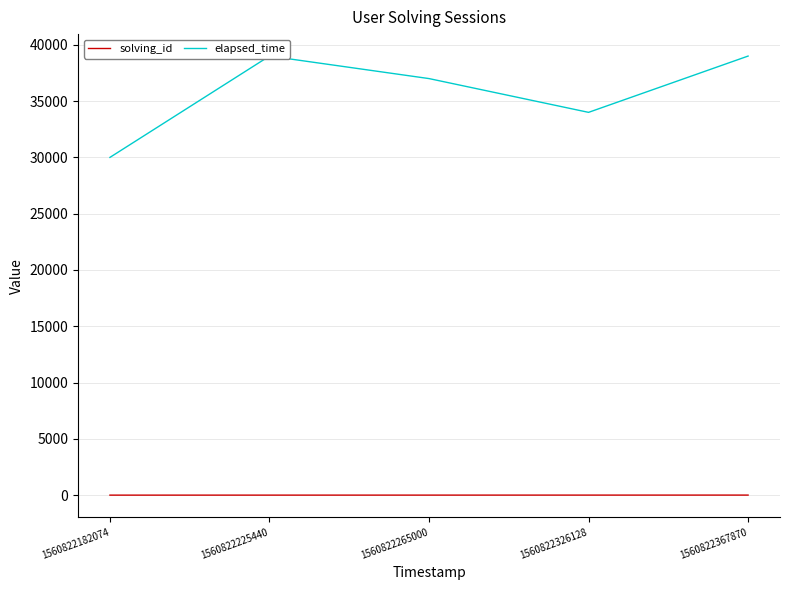

Is the value of elapsed_time at 1560822182074 greater than the value of solving_id at 1560822326128?

Yes